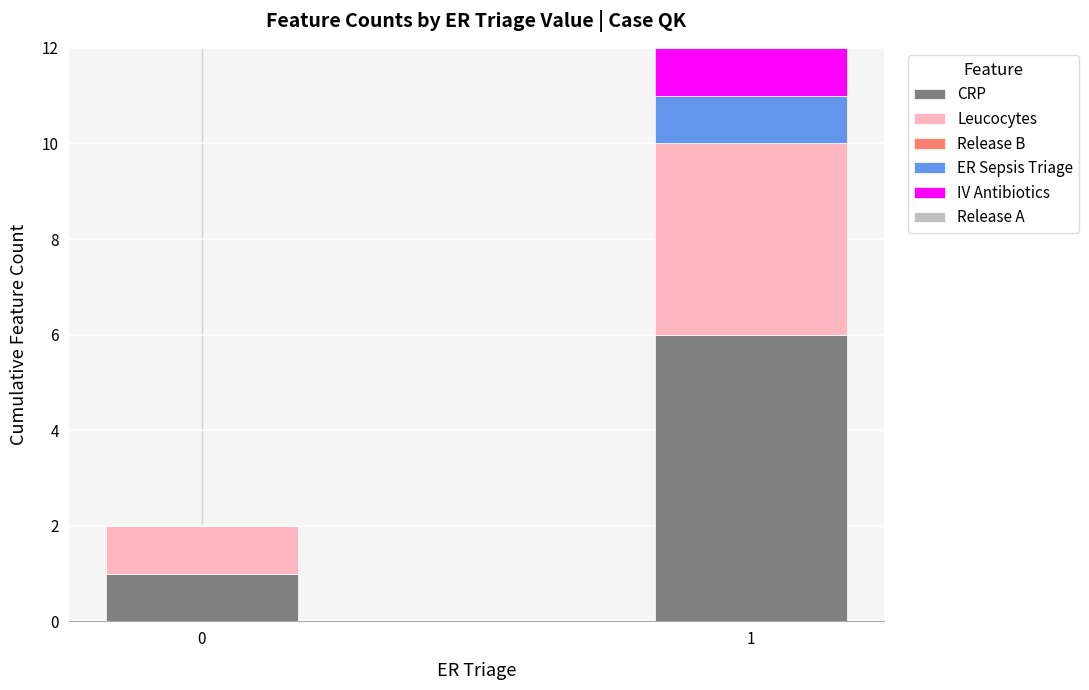

What is the highest value of the CRP series?

6